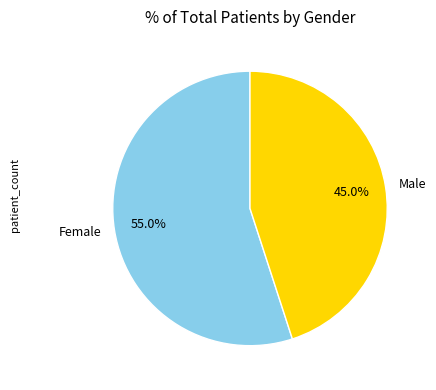

To the nearest percent, what percentage of the pie is Male?

45%